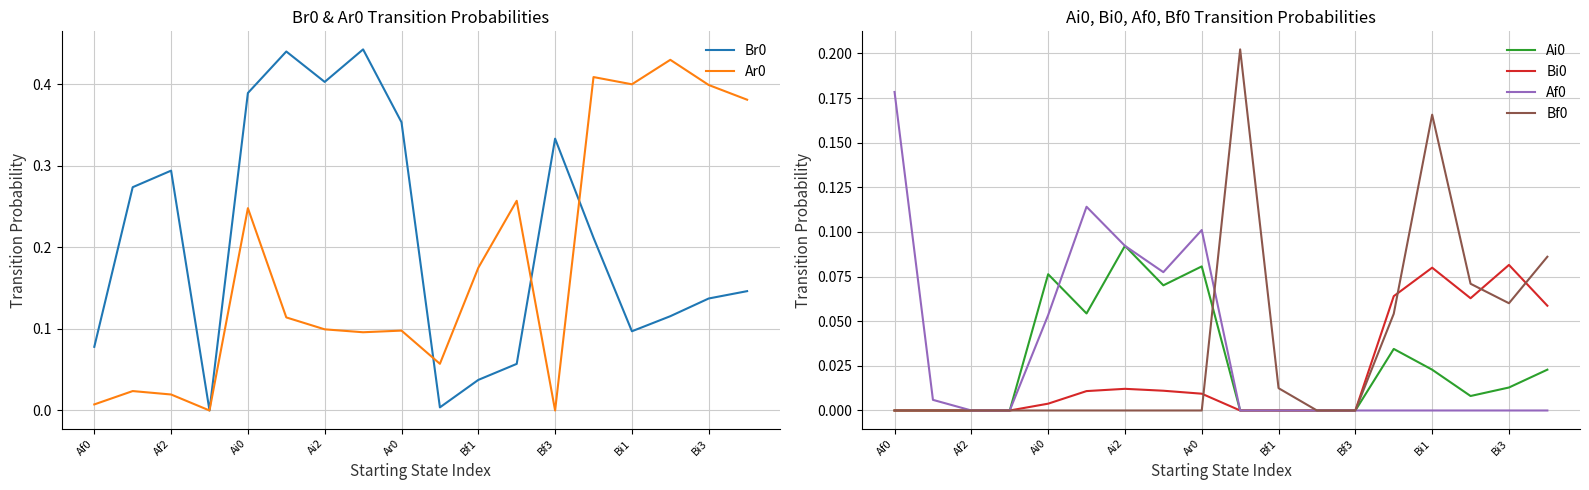

What is the difference between the maximum and second lowest values in the Br0 series?

0.4